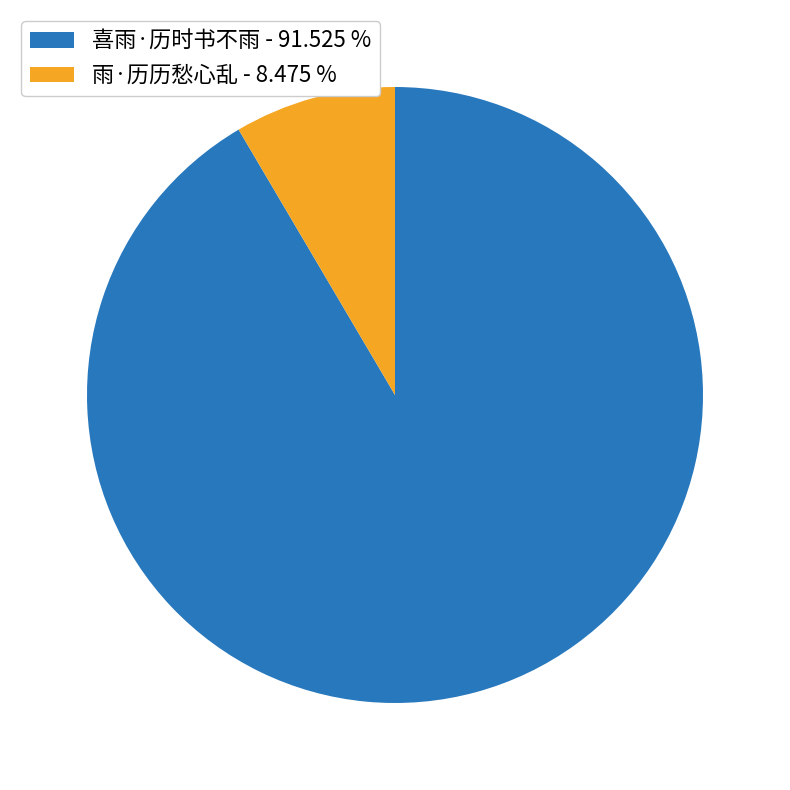

Combined, do 喜雨·历时书不雨 - 91.525 % and 雨·历历愁心乱 - 8.475 % account for over 50%?

Yes